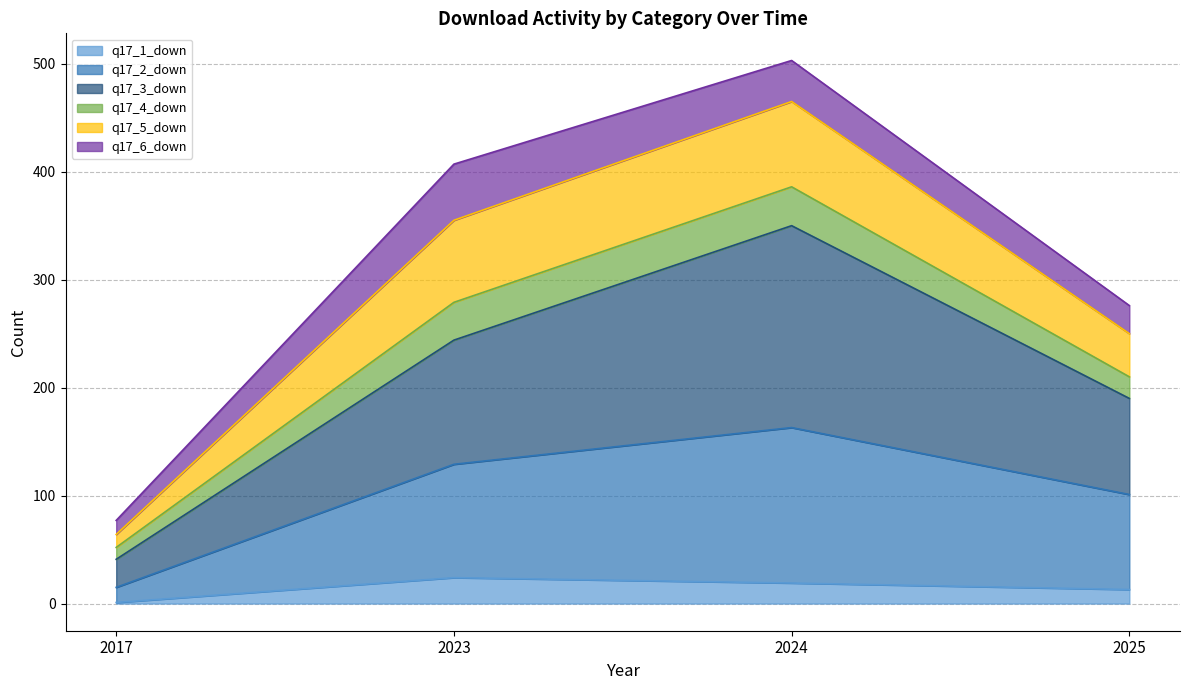

Is the value of q17_3_down at 2023 greater than the value of q17_2_down at 2023?

Yes